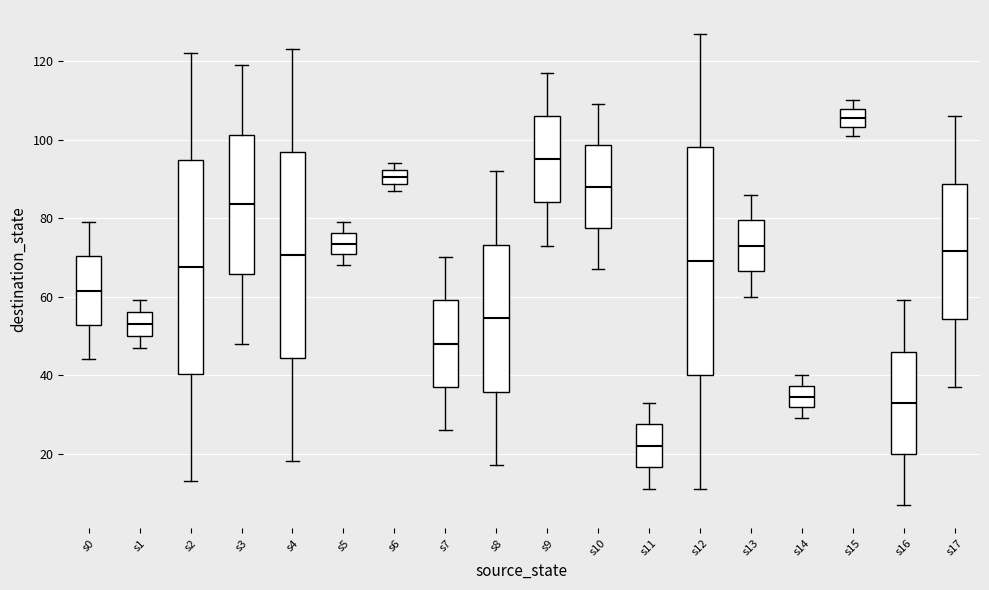

Which box is the tallest, from its lower edge to its upper edge?

s12